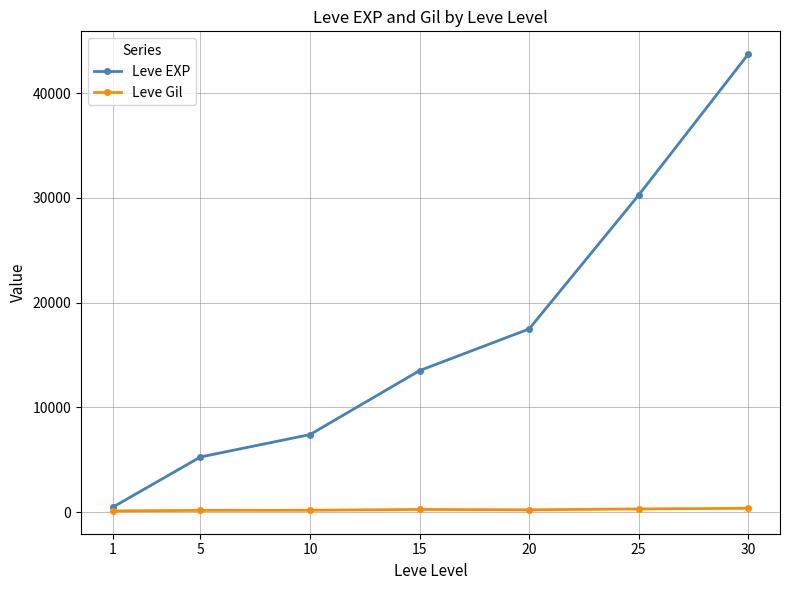

What is the maximum value shown in the chart?

43730.0